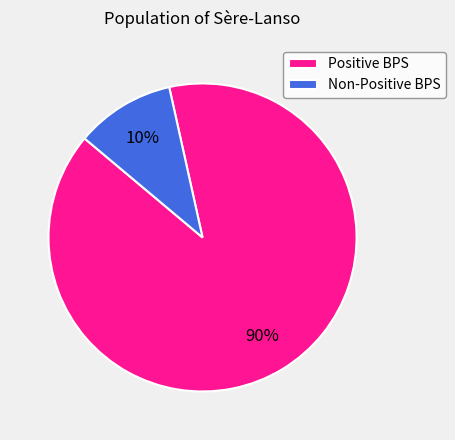

How many slices are in this pie chart?

2